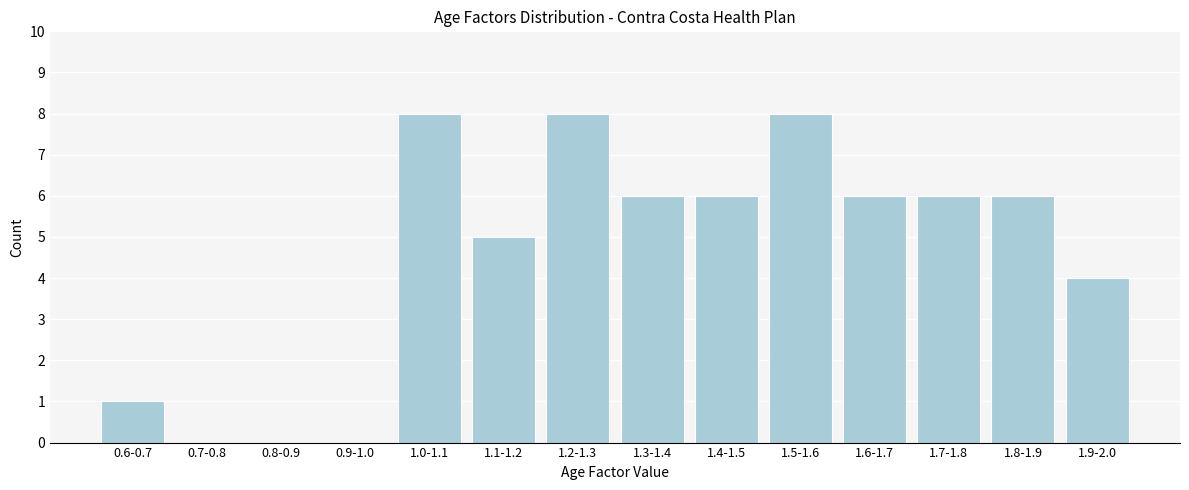

Reading left to right, extract all data points from this chart.

0.6-0.7=1	0.7-0.8=0	0.8-0.9=0	0.9-1.0=0	1.0-1.1=8	1.1-1.2=5	1.2-1.3=8	1.3-1.4=6	1.4-1.5=6	1.5-1.6=8	1.6-1.7=6	1.7-1.8=6	1.8-1.9=6	1.9-2.0=4